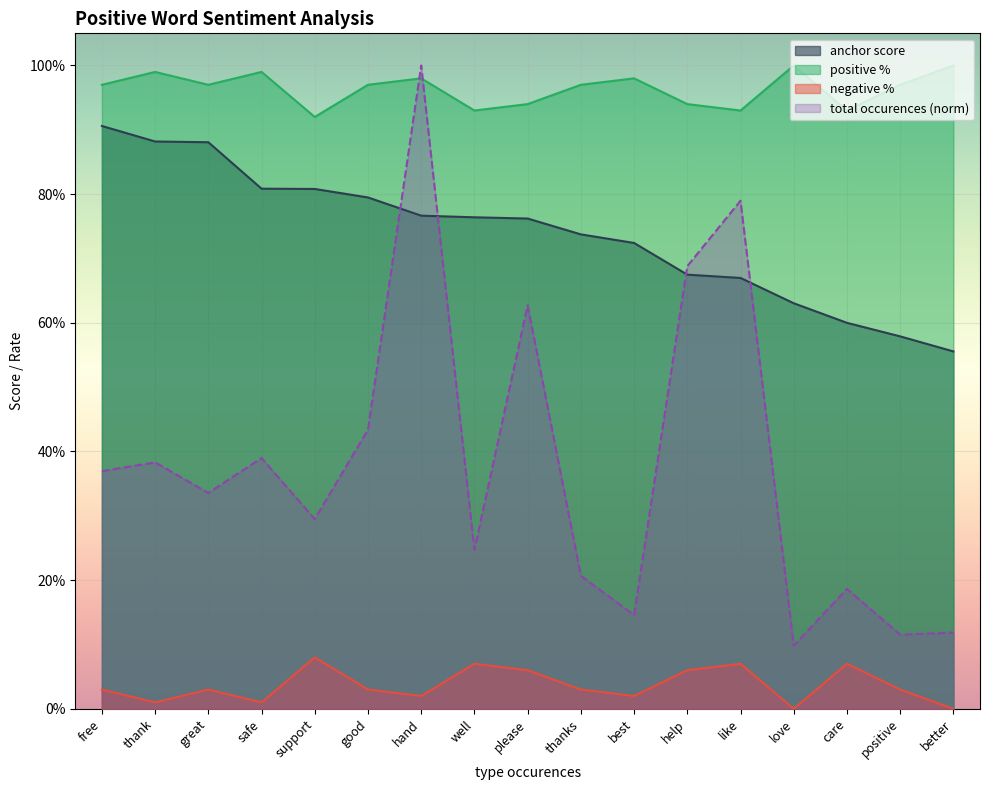

True or false: total occurences has a value of 0.1 at positive.

True